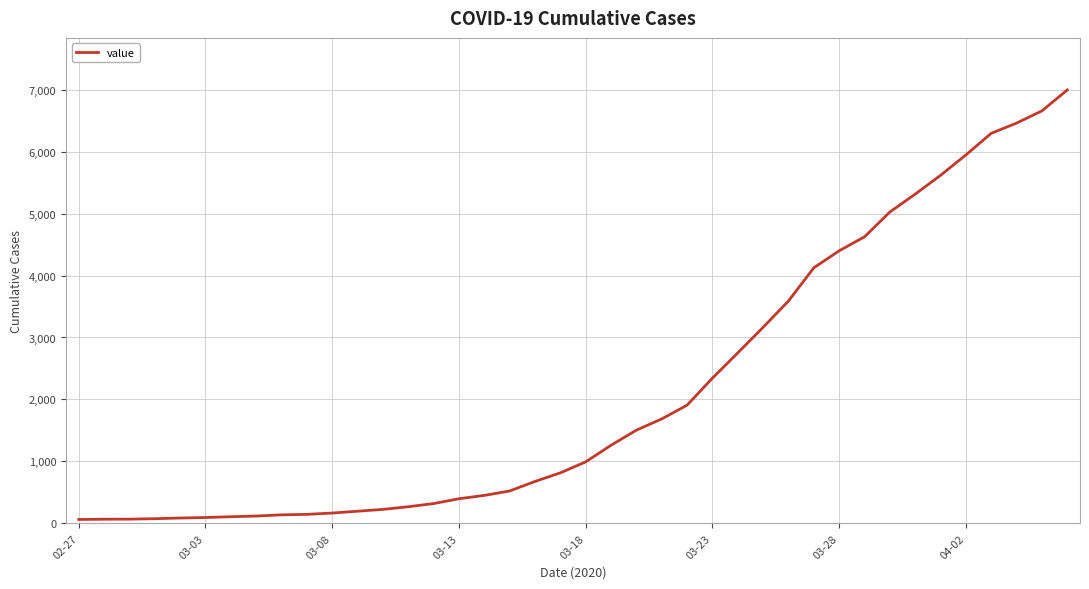

What is the maximum value shown in the chart?

6995